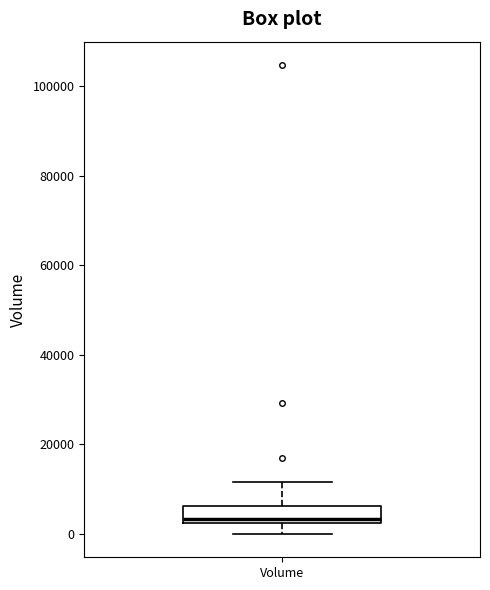

Read this box plot against the y-axis: the position of the median line, the range covered by the box, and the ends of both whiskers. The values are not printed on the chart, so give them approximately, as read against the axis.

median 4000, box 2000 to 6000, whiskers 0 to 12000